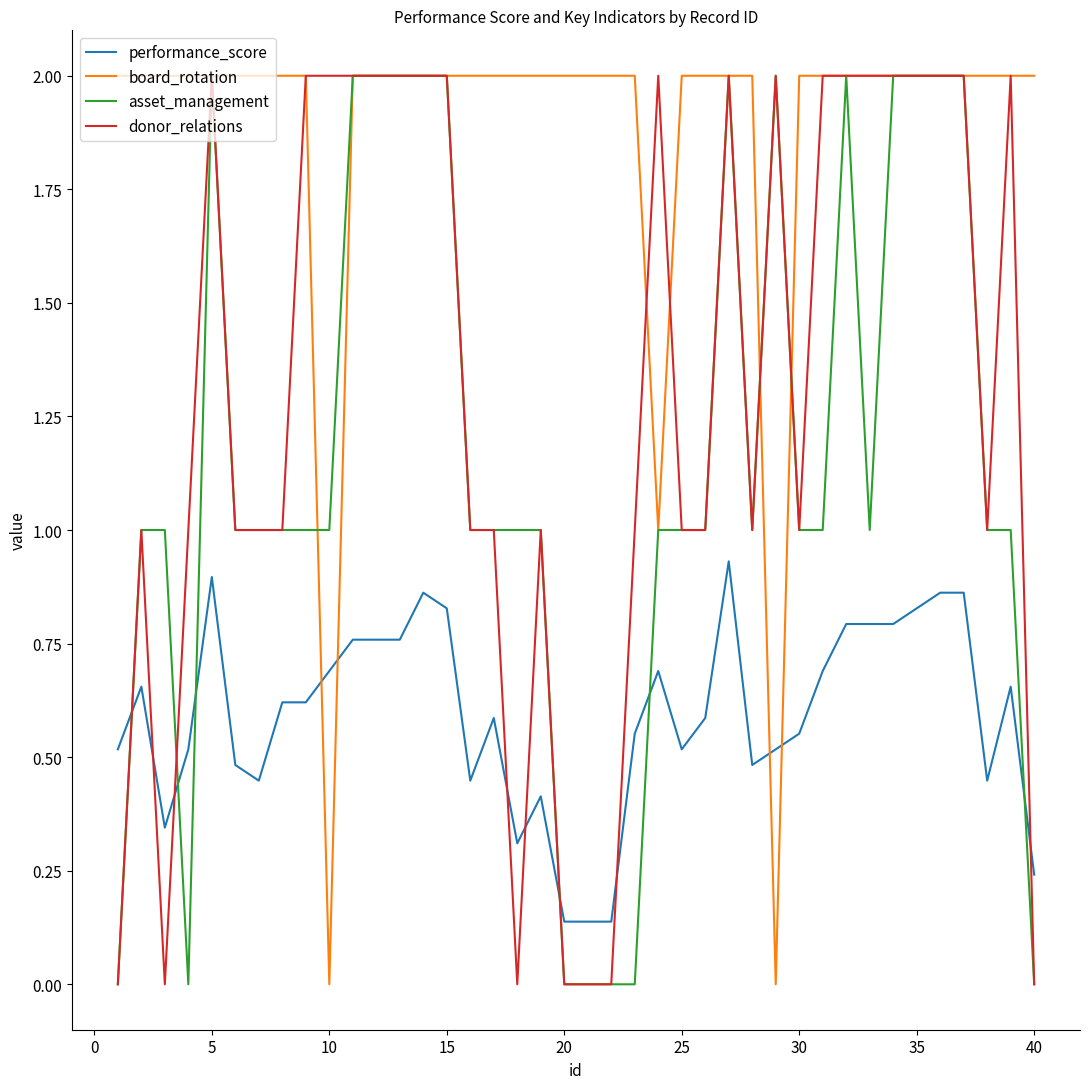

What is the maximum value shown in the chart?

2.0